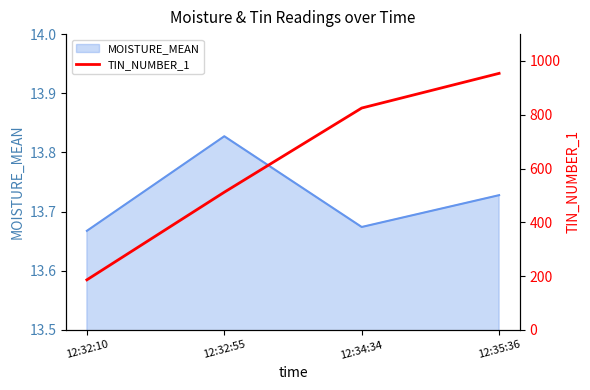

Reading left to right, list all the values displayed in this chart.

186	512	825	954